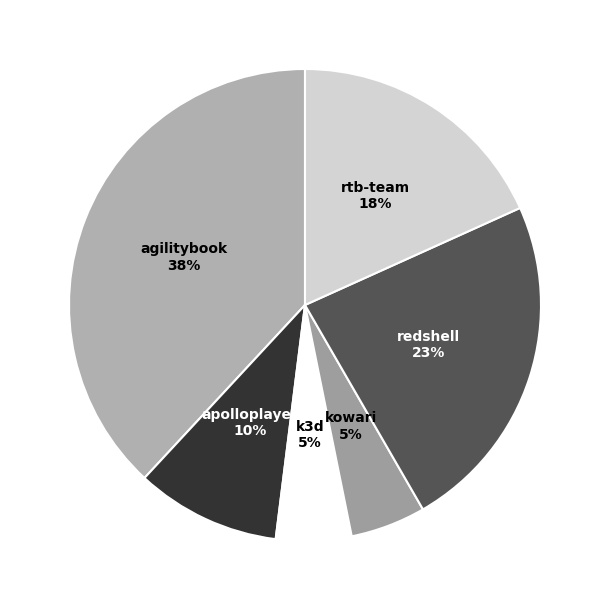

How many slices are in this pie chart?

6